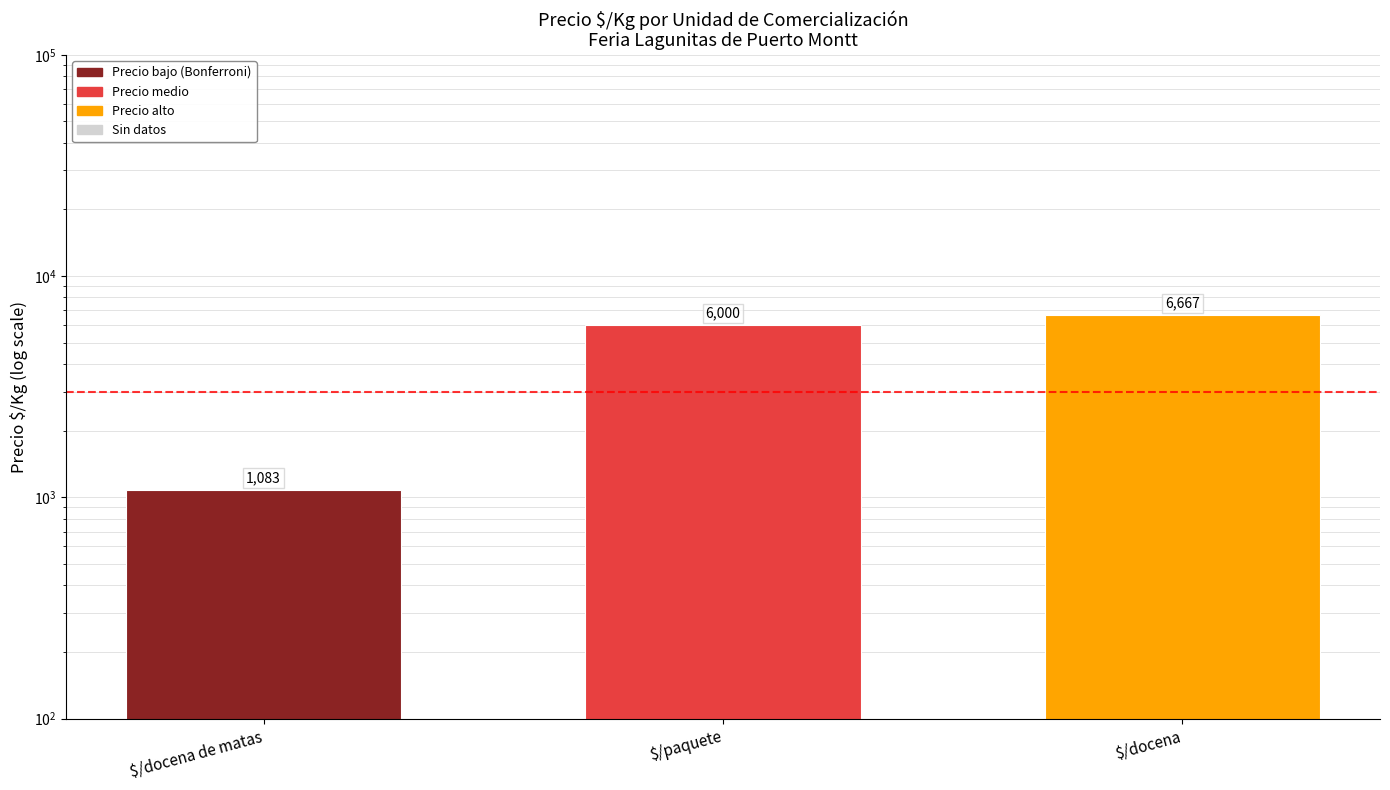

Where does the data first go above 6000?

$/docena